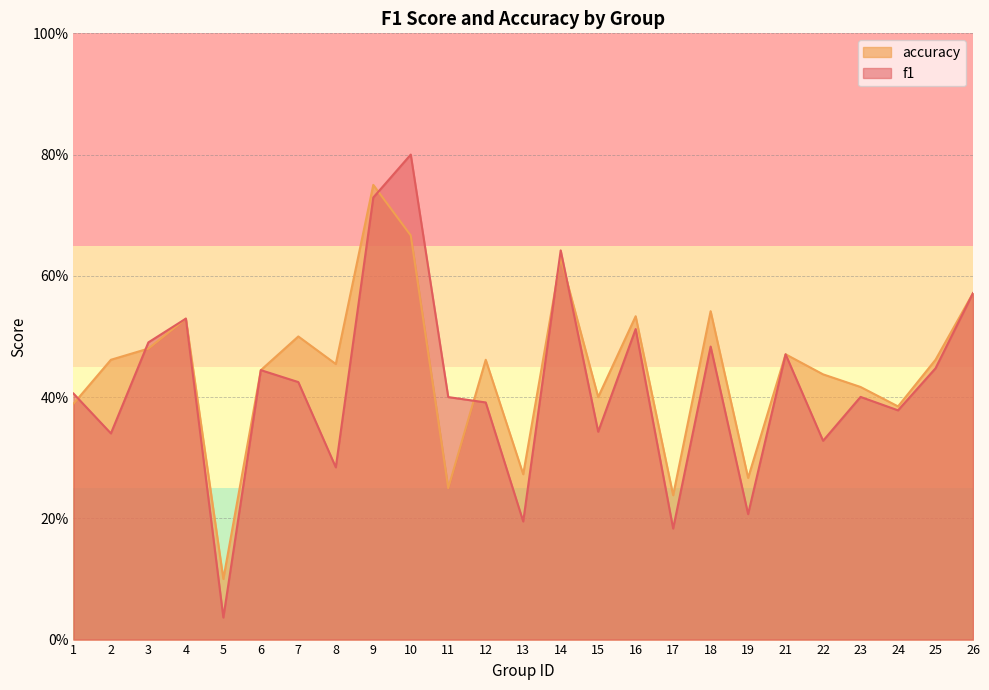

What is the highest value of the f1 series?

0.8